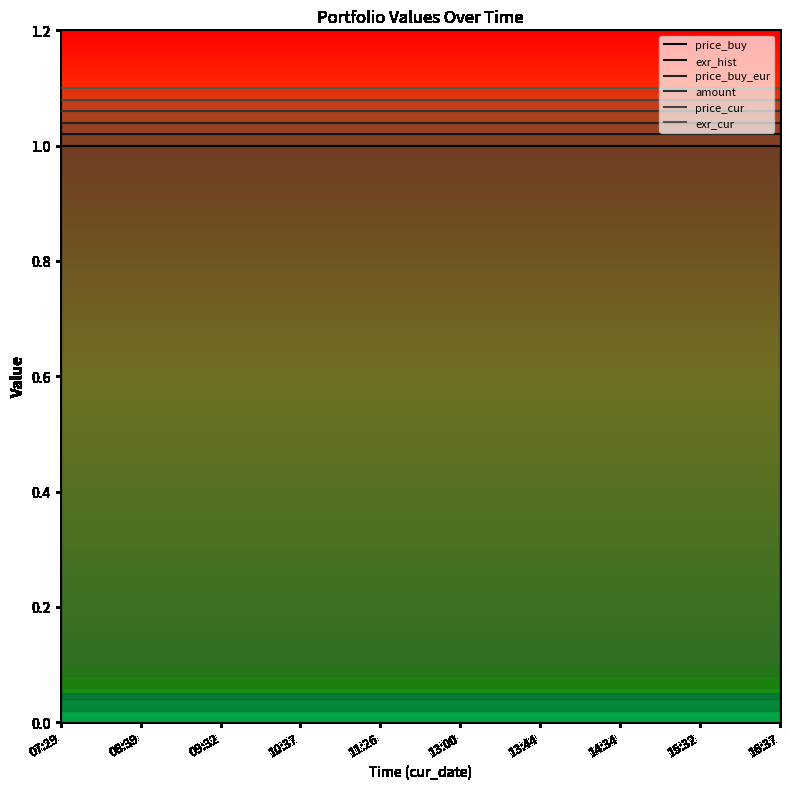

What is the maximum value shown in the chart?

1.1